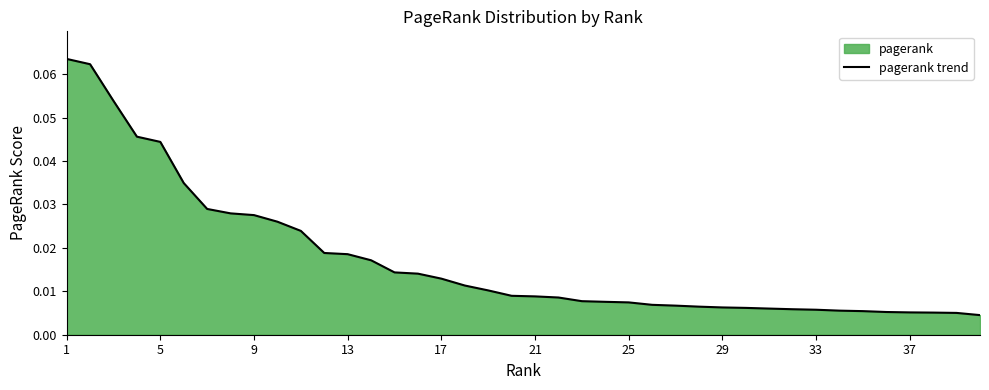

Is it true that the value at 1 is 0.0?

False